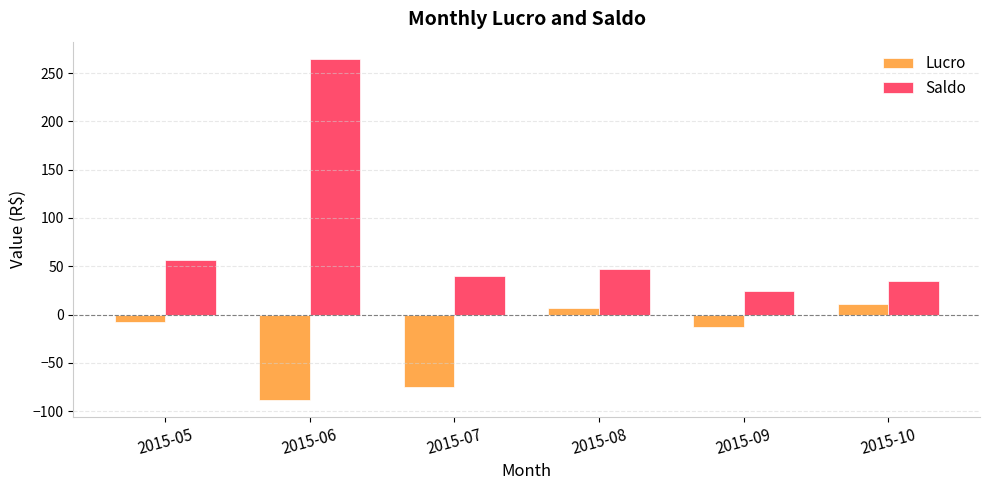

At which label does Lucro reach its minimum?

2015-06